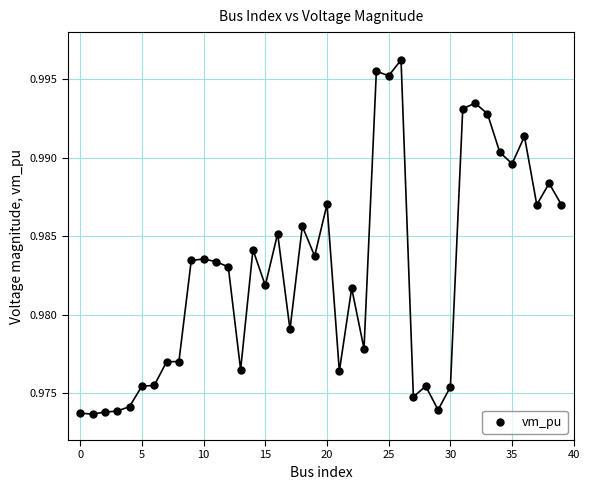

Count the number of points in this scatter plot.

40